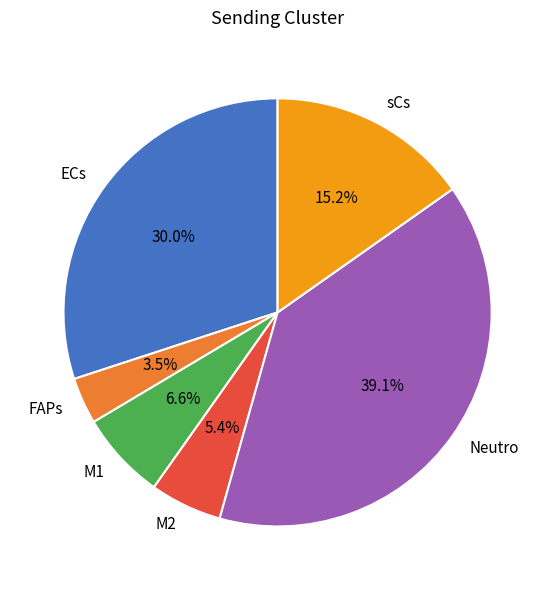

The M2 slice represents 1% of the pie. True or false?

False